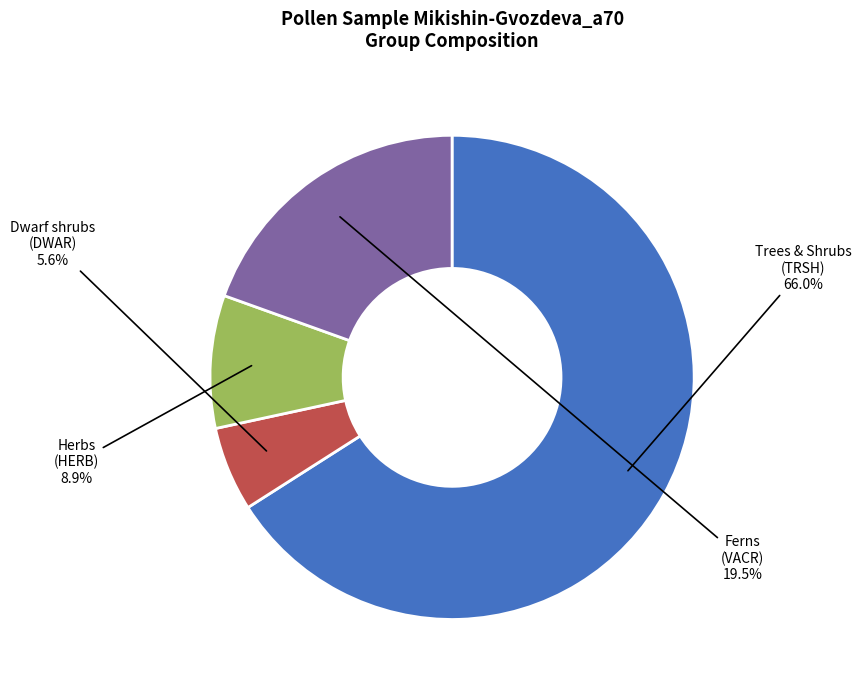

Is there a majority slice in this chart?

Yes